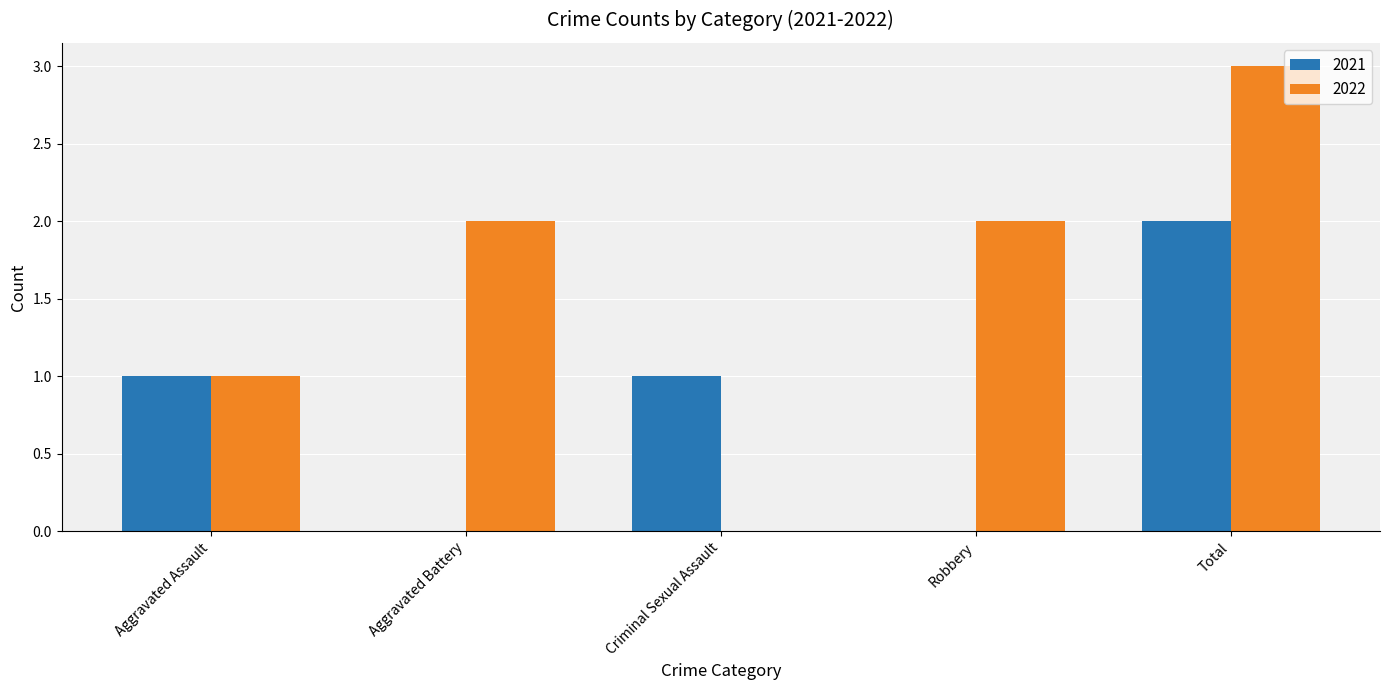

What is the sum of the 2022 values at Total and Robbery?

5